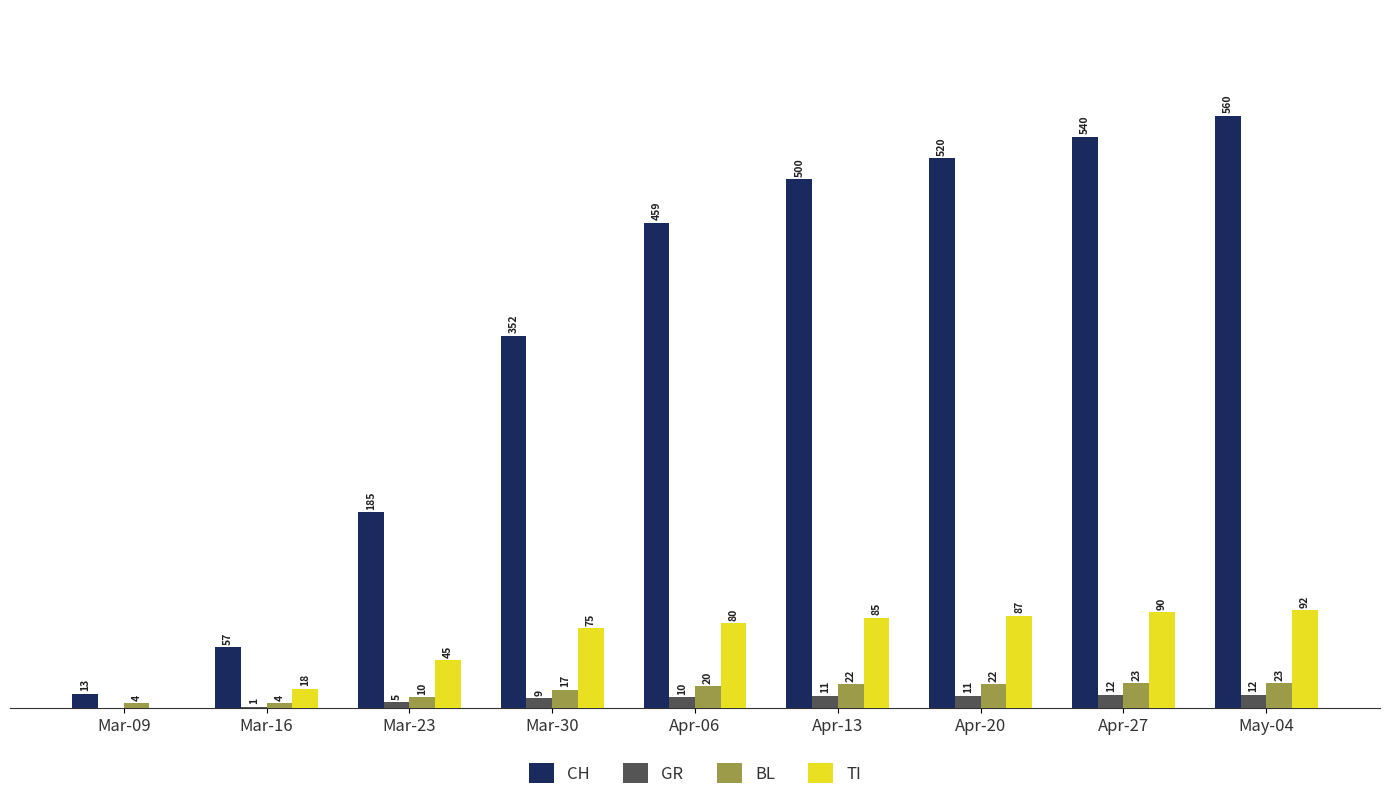

At which category does the chart reach its peak across all series?

May-04